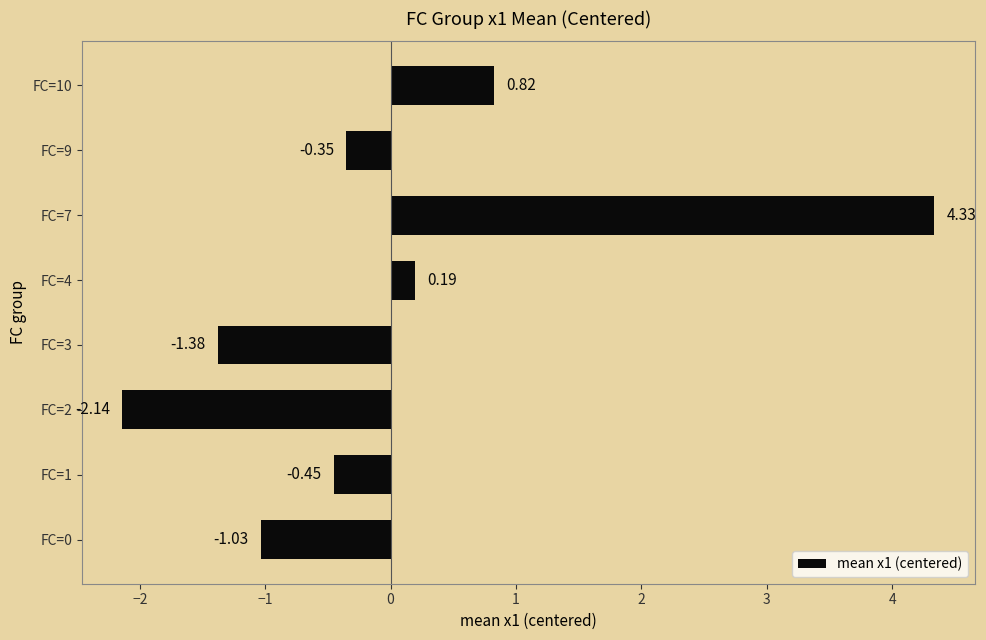

What is the change in value from FC=0 to FC=2?

-1.1